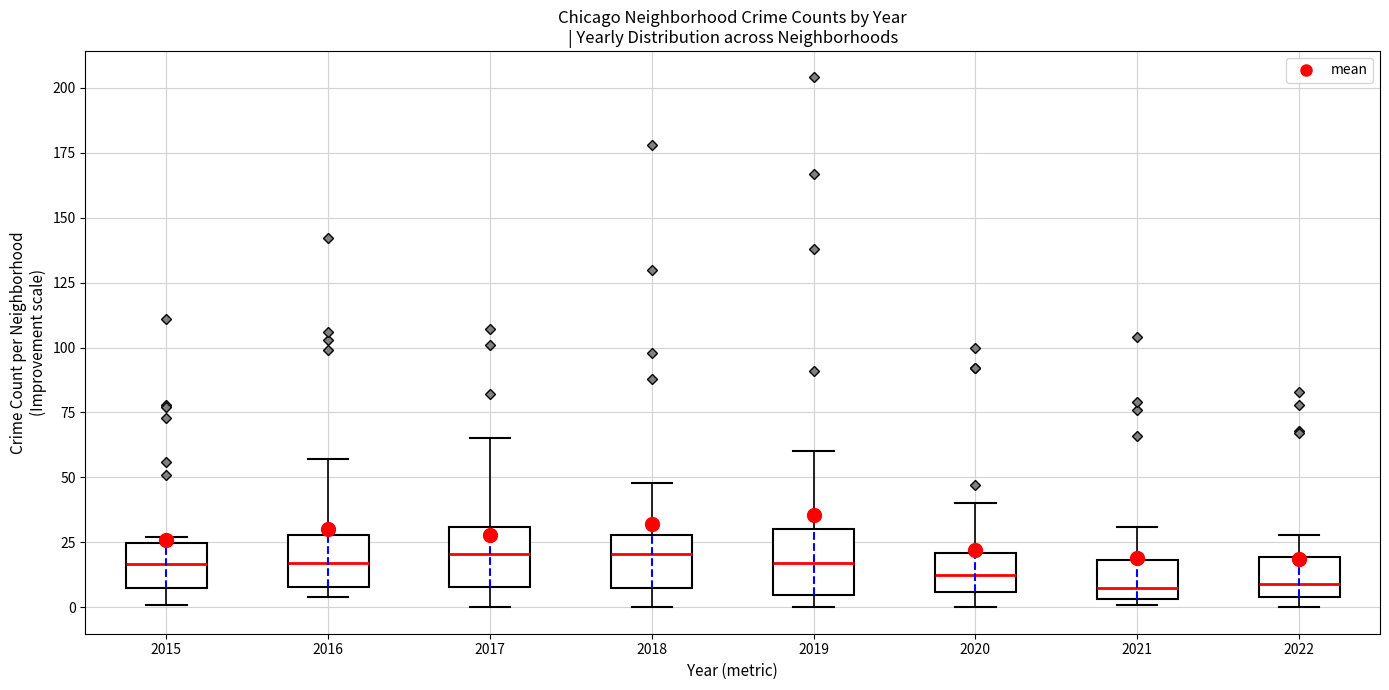

Reading left to right, transcribe this box plot: for each box, give where its median line is, the range the box spans, and where its two whiskers end, as read against the y-axis. The values are not printed on the chart, so give them approximately, as read against the axis.

2015: median 15, box 10 to 25, whiskers 0 to 25 (just above the box's upper edge)
2016: median 15, box 10 to 30, whiskers 5 to 55
2017: median 20, box 10 to 30, whiskers 0 to 65
2018: median 20, box 10 to 30, whiskers 0 to 50
2019: median 15, box 5 to 30, whiskers 0 to 60
2020: median 15, box 5 to 20, whiskers 0 to 40
2021: median 10, box 5 to 20, whiskers 0 to 30
2022: median 10, box 5 to 20, whiskers 0 to 30